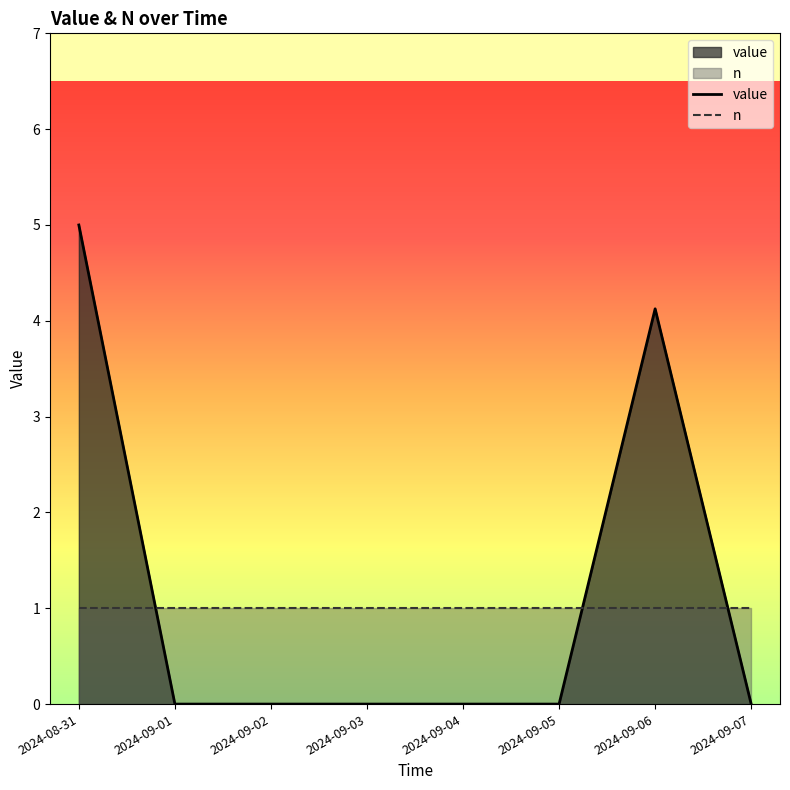

What is the label of the 6th point from the left?

2024-09-05